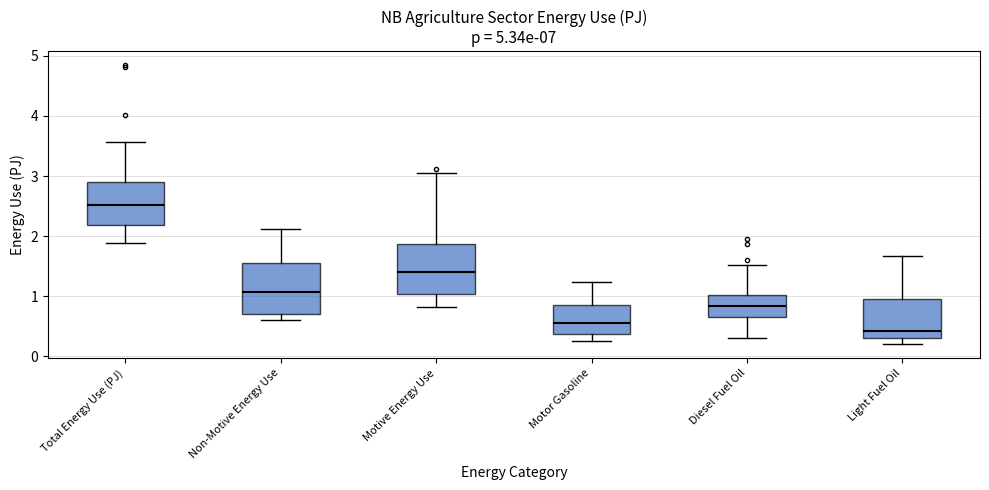

Reading left to right, transcribe this box plot: for each box, give where its median line is, the range the box spans, and where its two whiskers end, as read against the y-axis. The values are not printed on the chart, so give them approximately, as read against the axis.

Total Energy Use (PJ): median 2.5, box 2.2 to 2.9, whiskers 1.9 to 3.6
Non-Motive Energy Use: median 1.1, box 0.7 to 1.5, whiskers 0.6 to 2.1
Motive Energy Use: median 1.4, box 1.0 to 1.9, whiskers 0.8 to 3.0
Motor Gasoline: median 0.6, box 0.4 to 0.8, whiskers 0.2 to 1.2
Diesel Fuel Oil: median 0.8, box 0.7 to 1.0, whiskers 0.3 to 1.5
Light Fuel Oil: median 0.4, box 0.3 to 1.0, whiskers 0.2 to 1.7